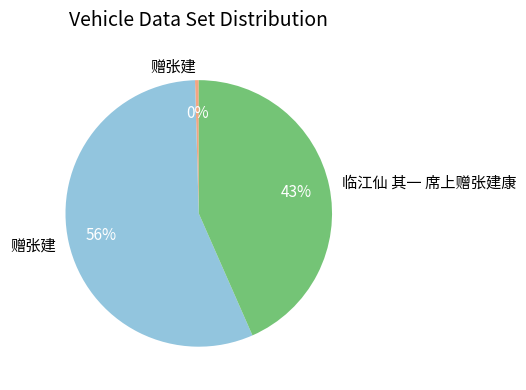

To the nearest percent, what is the average slice percentage?

33%